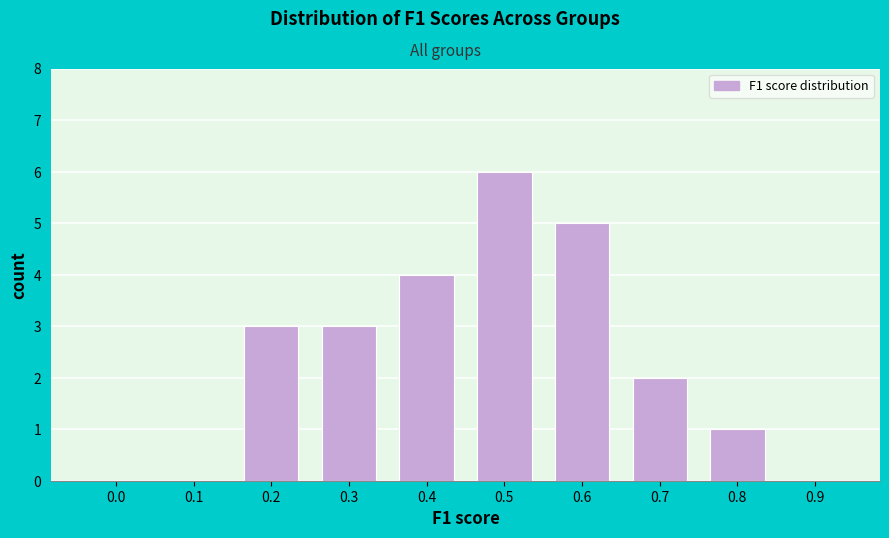

Reading left to right, transcribe all the data shown in this chart.

0.0=0	0.1=0	0.2=3	0.3=3	0.4=4	0.5=6	0.6=5	0.7=2	0.8=1	0.9=0